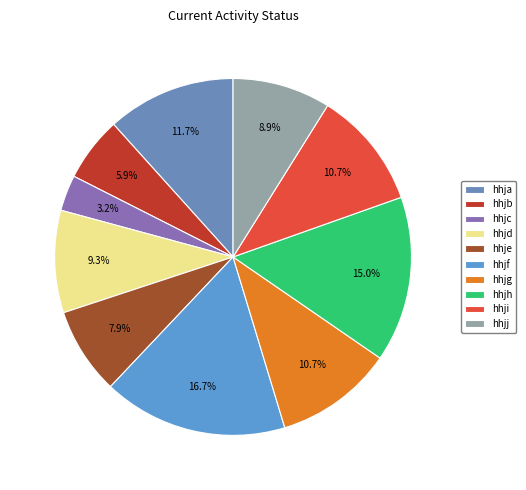

What percentage is the hhja slice, to the nearest percent?

12%